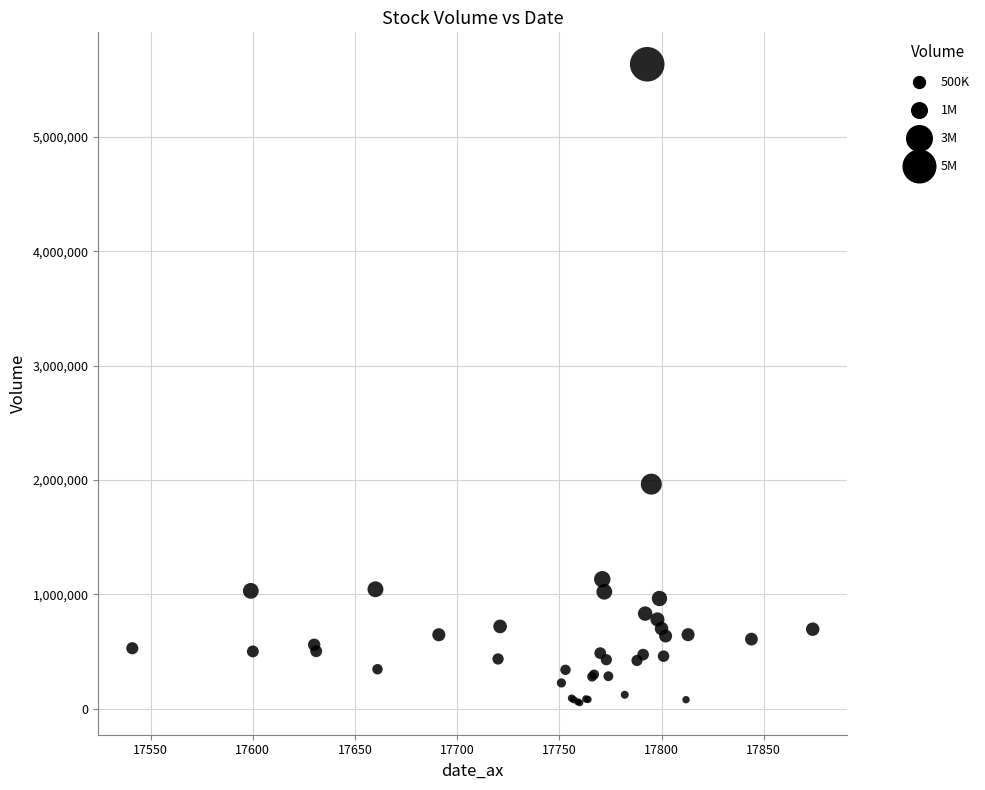

What Y value in the scatter plot is closest to 2843464?

1963372